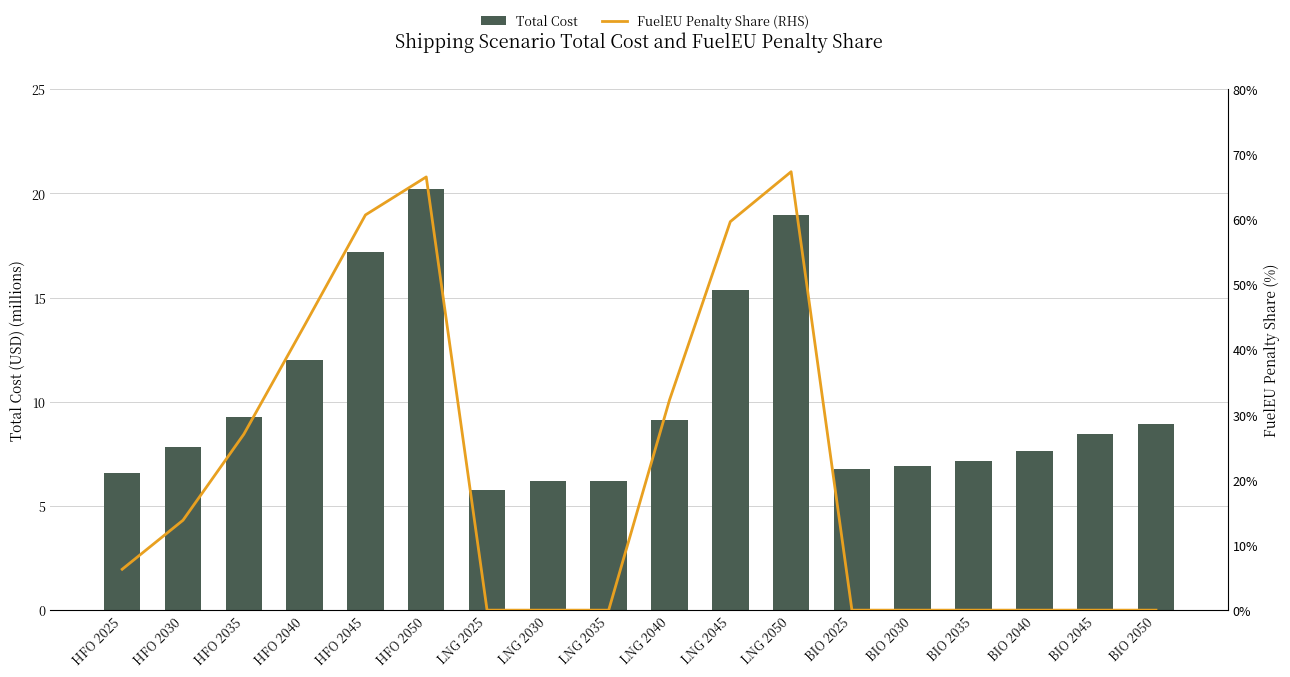

The value of Total Cost at HFO 2050 is 35.6. True or false?

False